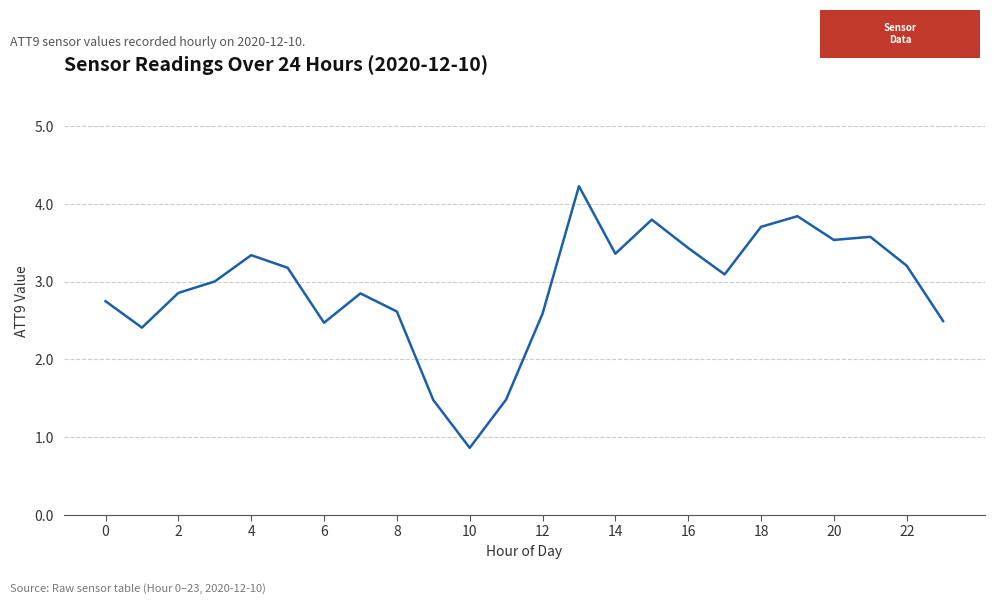

What is the greatest value displayed?

4.2